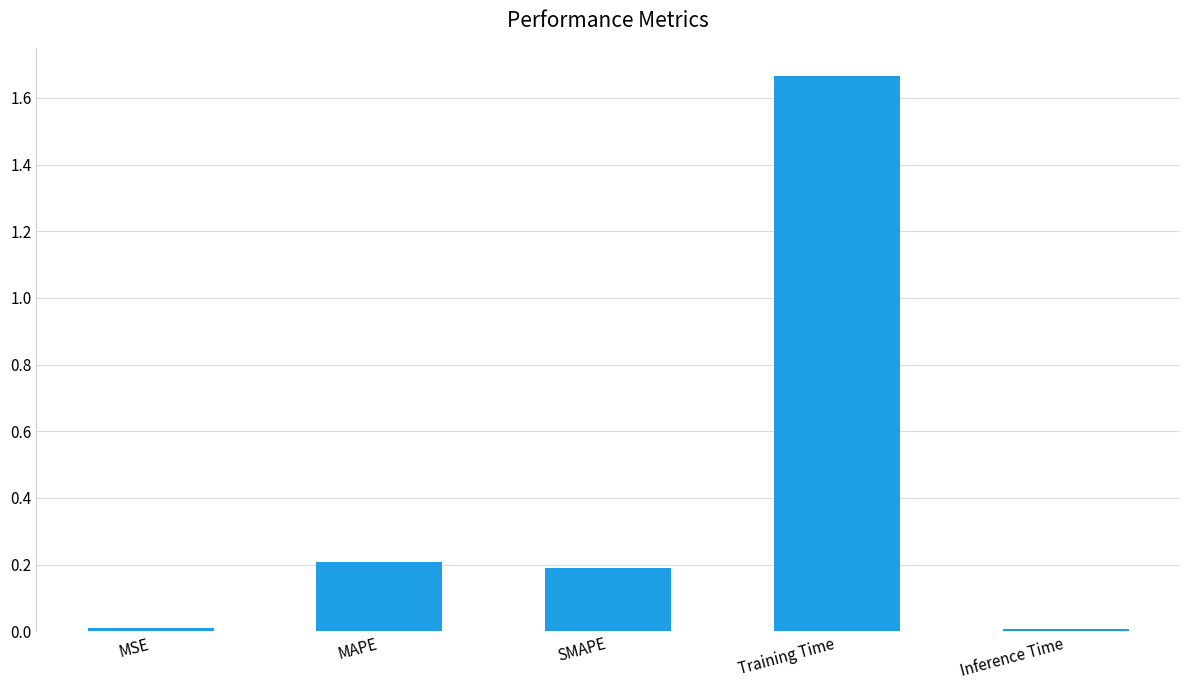

Are the bars grouped side by side (vs. stacked)?

No